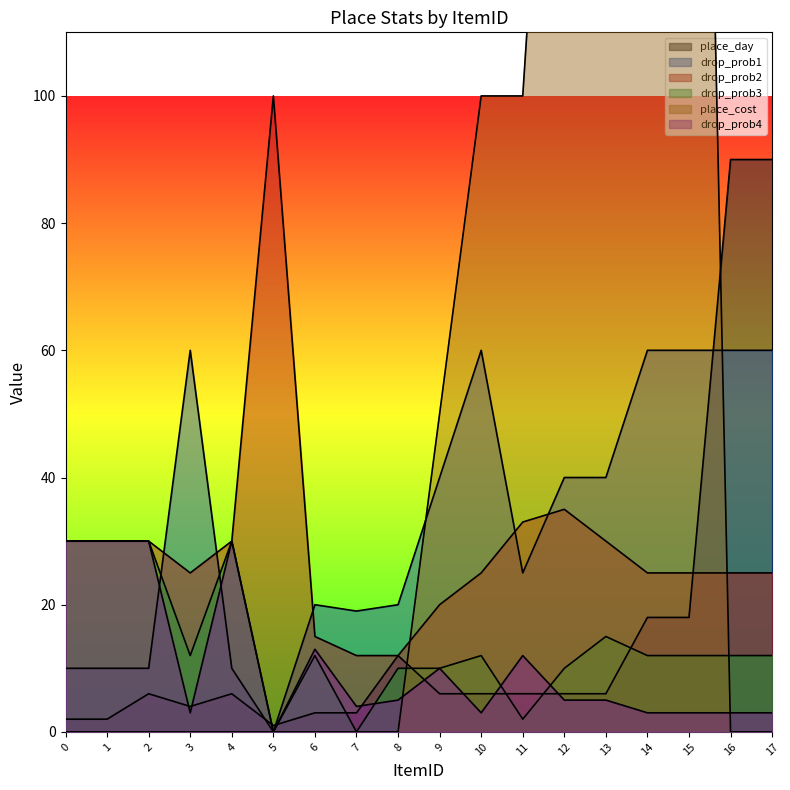

What is the maximum value for drop_prob4?

30